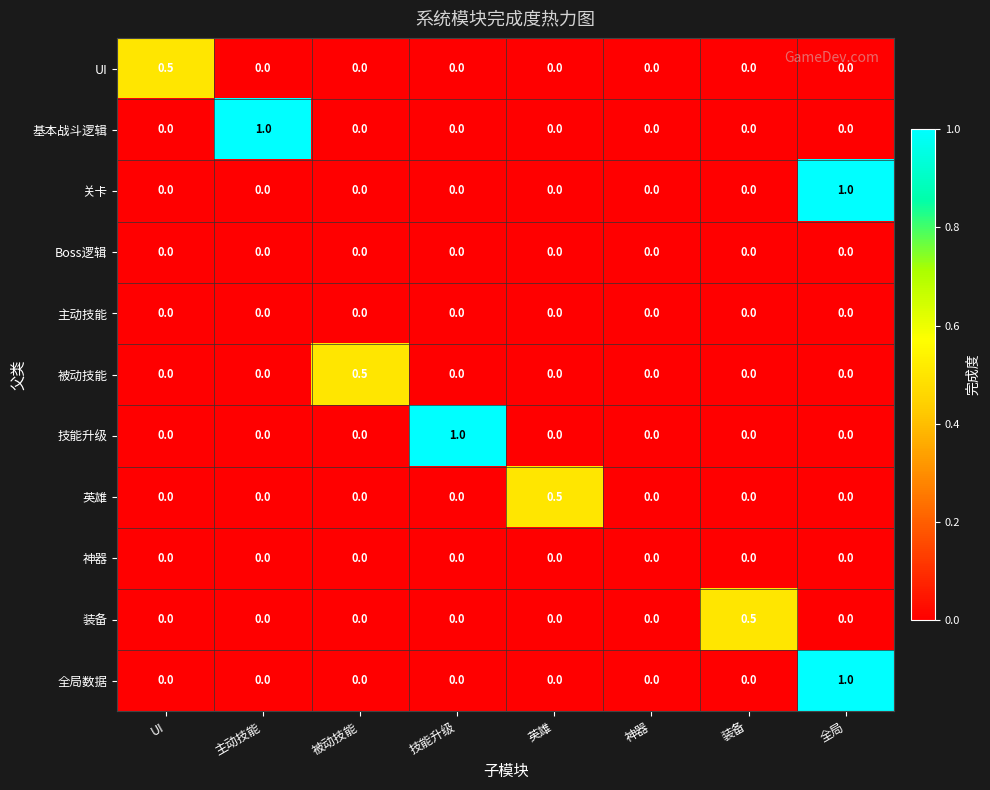

What is the greatest value displayed?

1.0